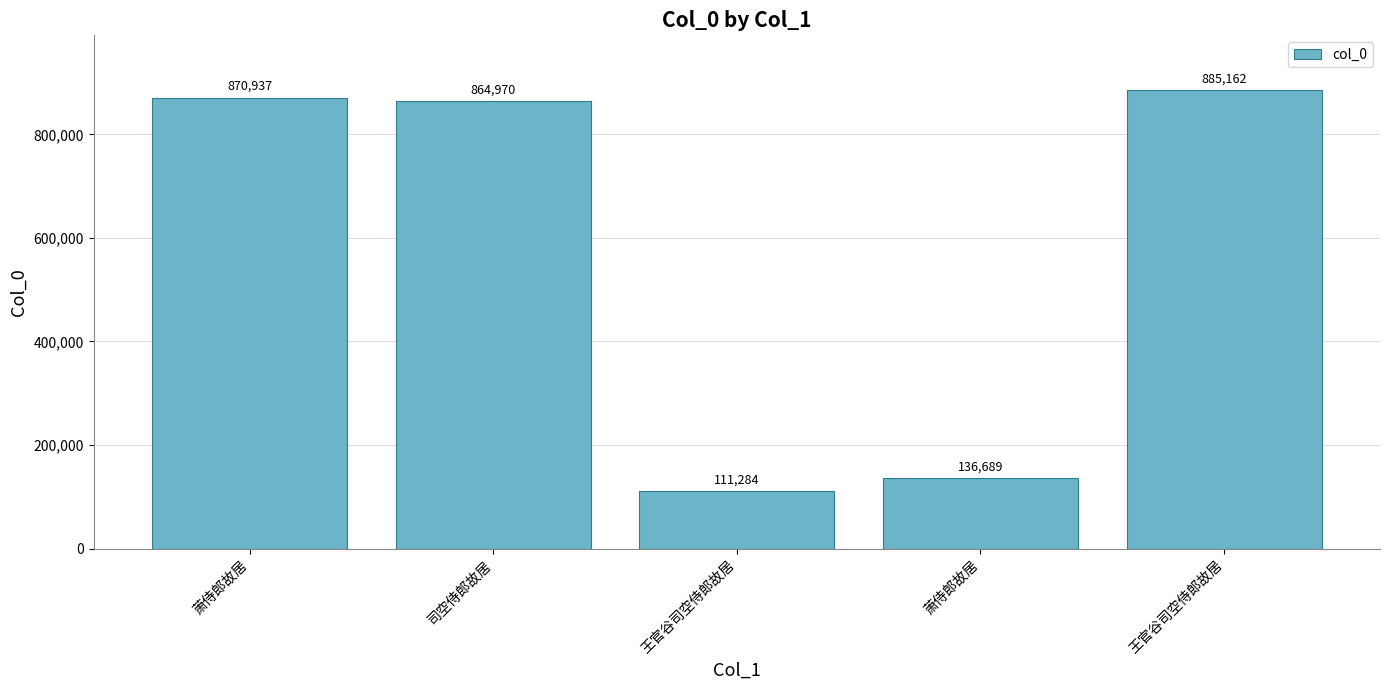

Does the chart contain any negative values?

No